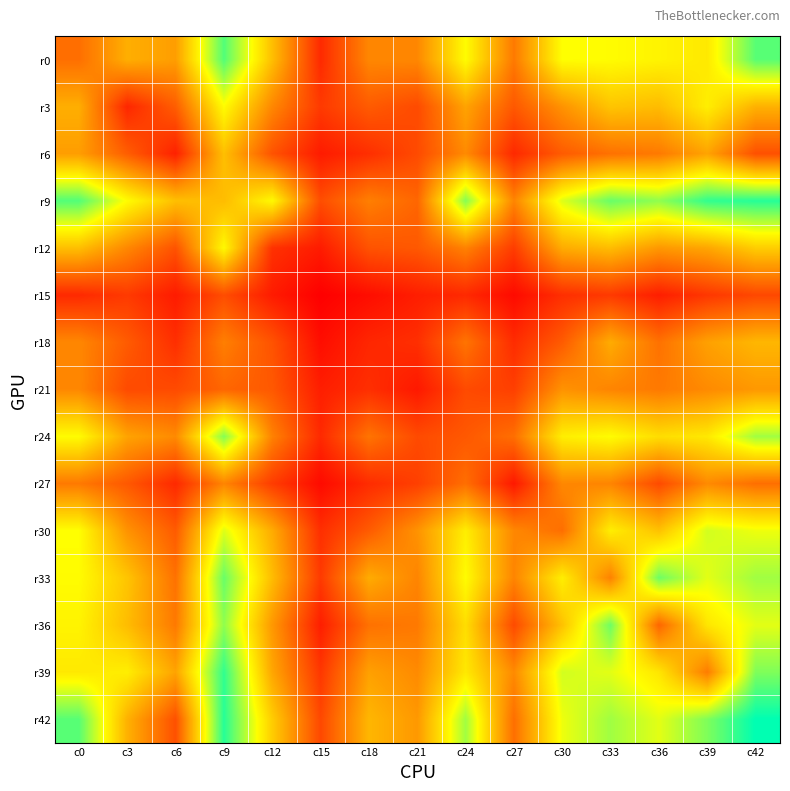

What is the total value across all series at c9?

1333